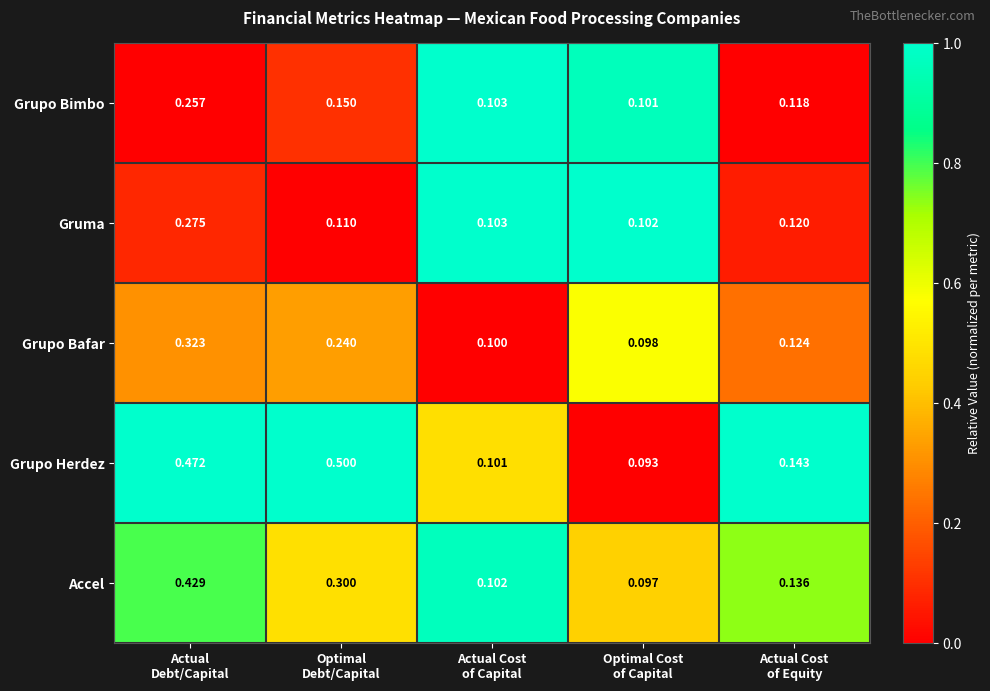

Which series has the largest range (max minus min)?

Grupo Herdez